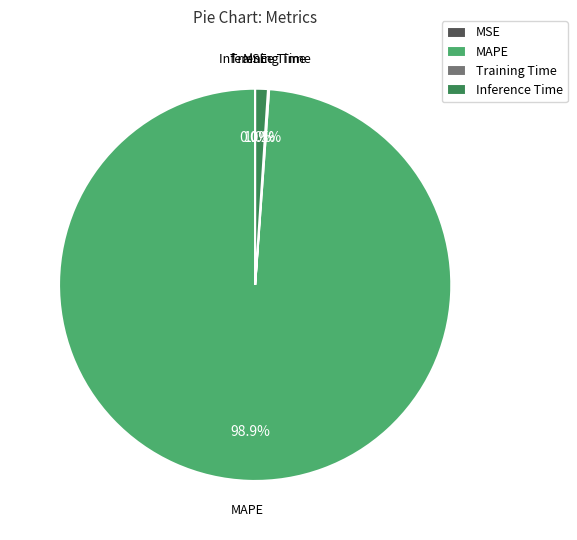

Which slice is the largest?

MAPE